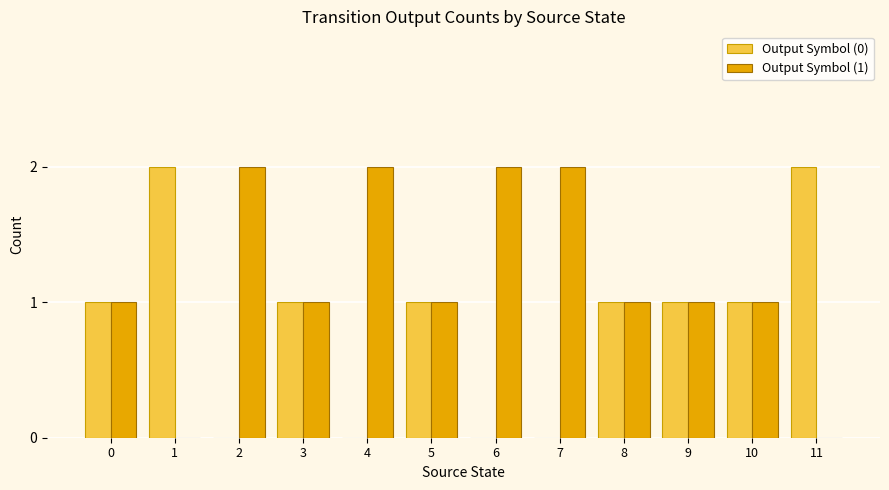

Which series has the largest total across all categories?

Output Symbol (1)